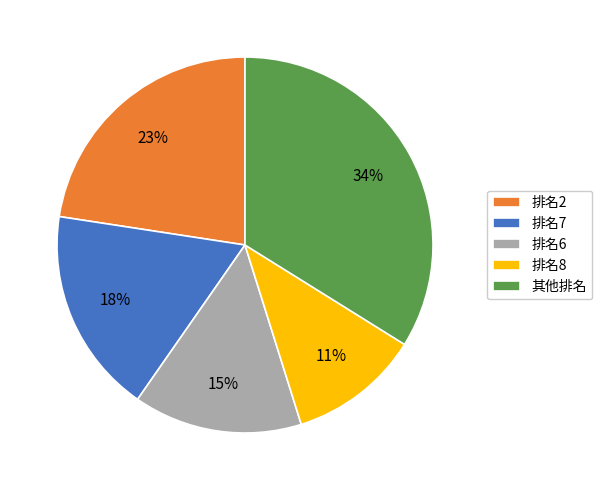

Which has a higher value, 排名8 or 排名2?

排名2